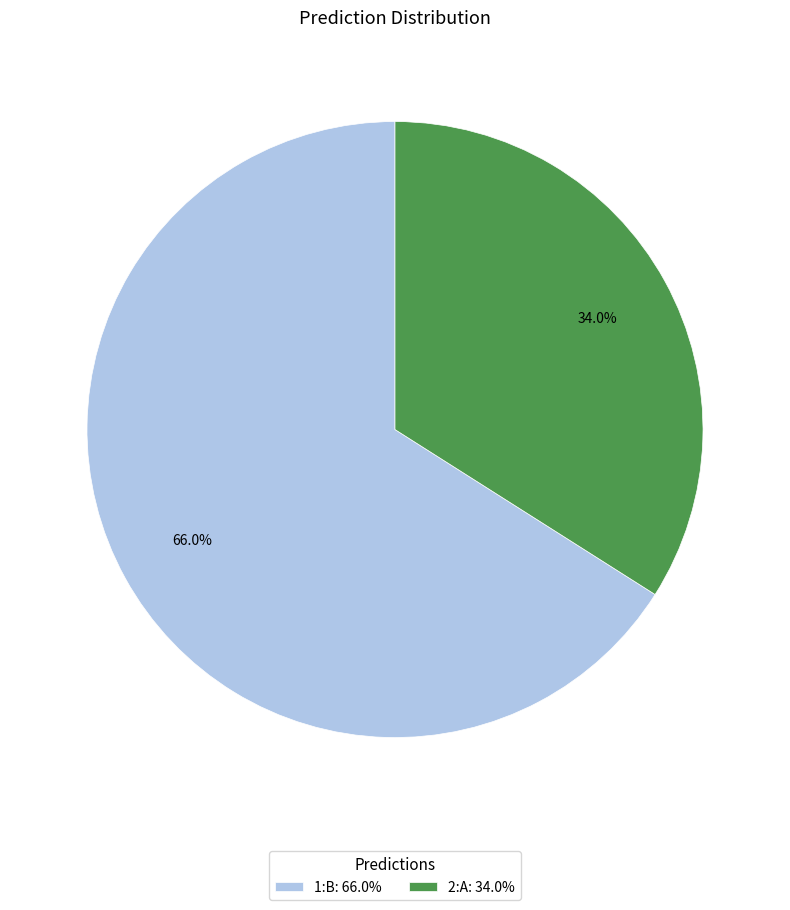

What is the largest slice in the pie chart?

1:B